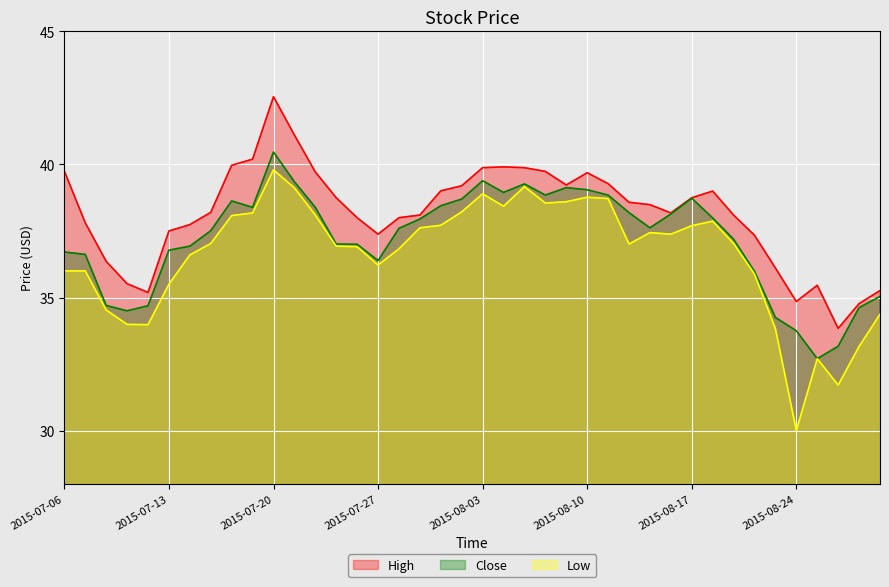

List the series in order of their peak value, highest first.

High, Close, Low